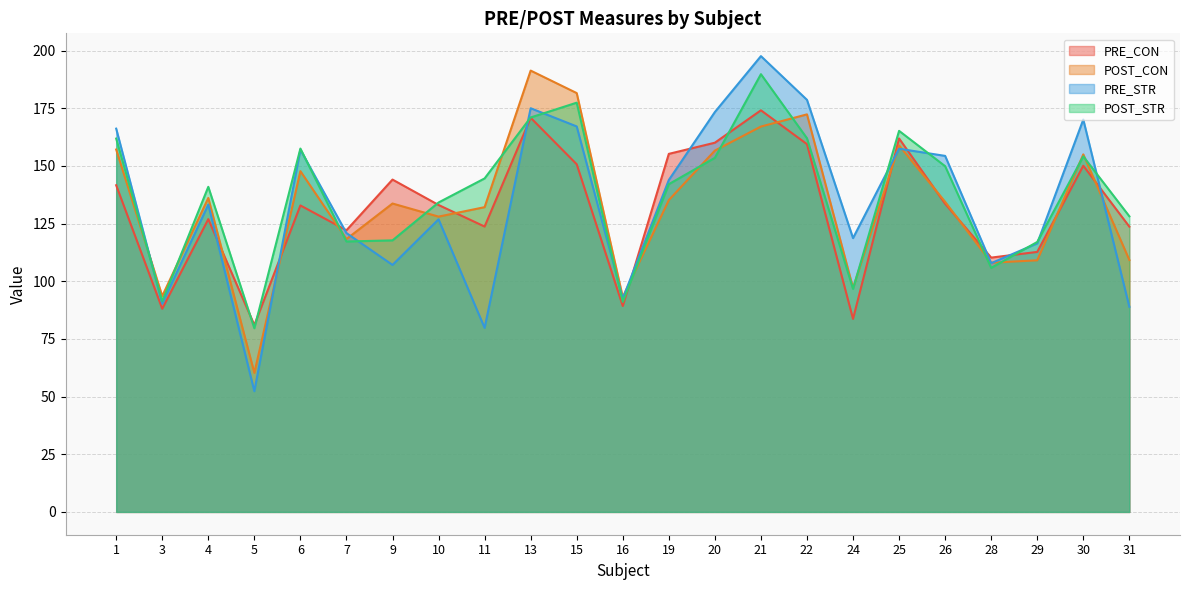

True or false: PRE_CON and POST_STR intersect in this chart.

True